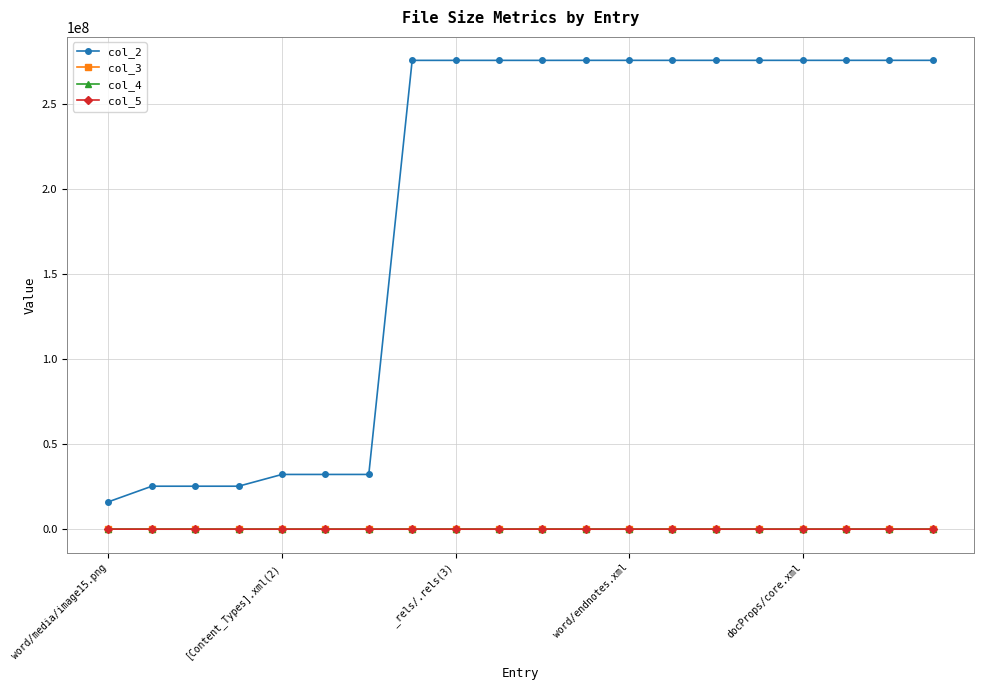

Which series has the largest total across all categories?

col_2